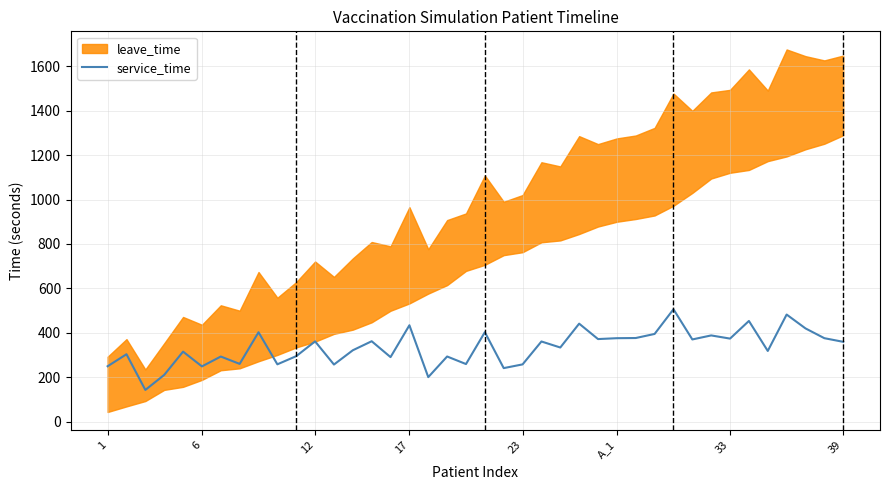

True or false: the data shows 114.8 at 37.

False